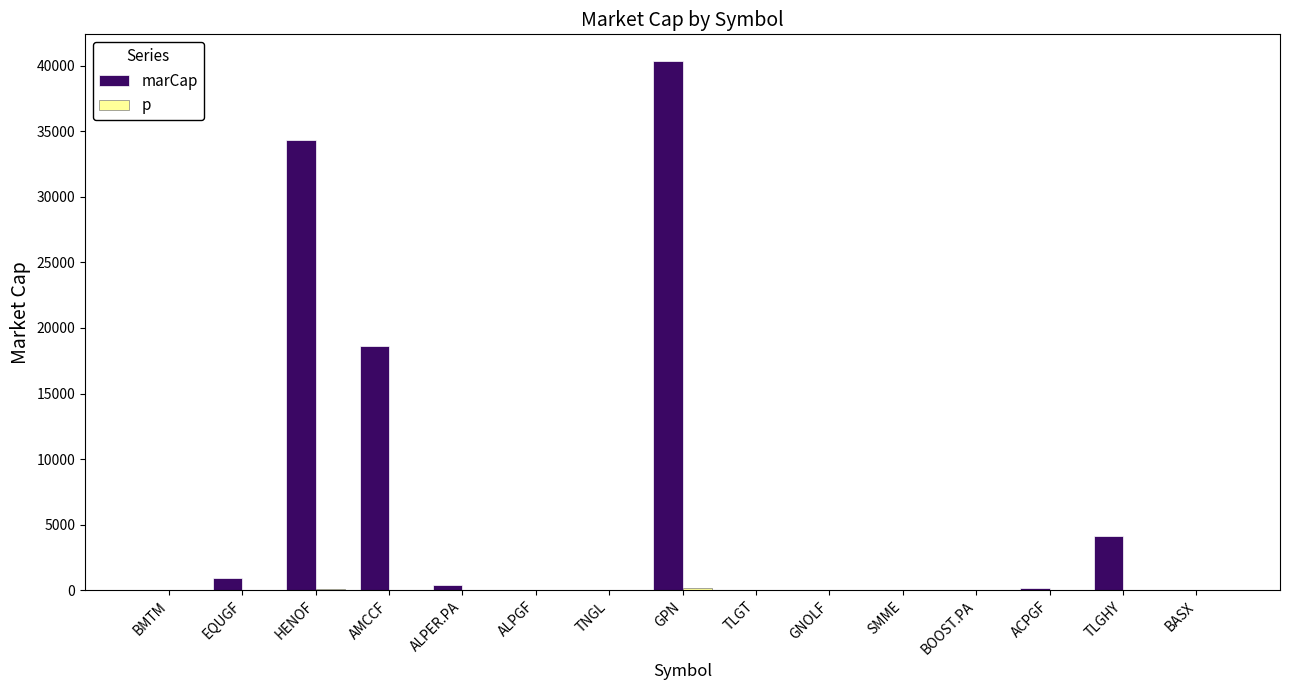

At which category is the sum across all series the highest?

GPN